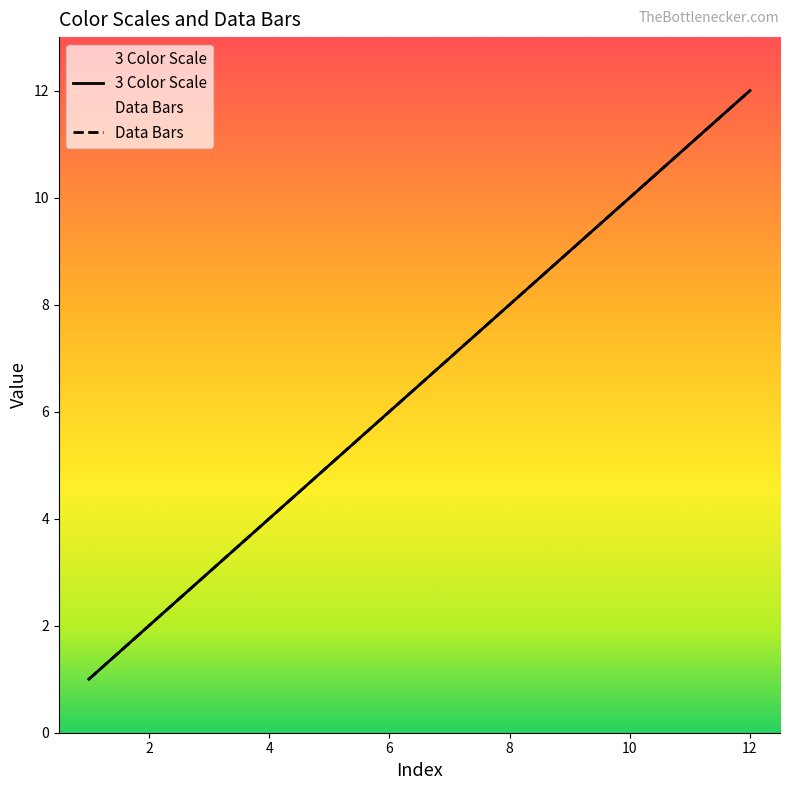

What is the value of the 3 Color Scale point at the 7th from the left?

7